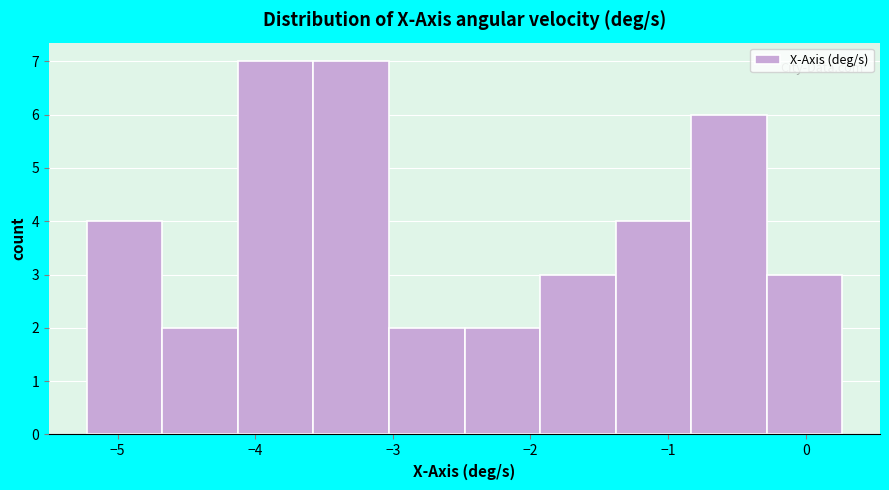

Reading left to right, list every bar in this chart as the range it spans on the x-axis followed by its height. Neither the bar edges nor the heights are printed on the chart, so give them approximately, as read against the axes.

-5.2 to -4.7: 4
-4.7 to -4.1: 2
-4.1 to -3.6: 7
-3.6 to -3.0: 7
-3.0 to -2.5: 2
-2.5 to -1.9: 2
-1.9 to -1.4: 3
-1.4 to -0.8: 4
-0.8 to -0.3: 6
-0.3 to 0.3: 3